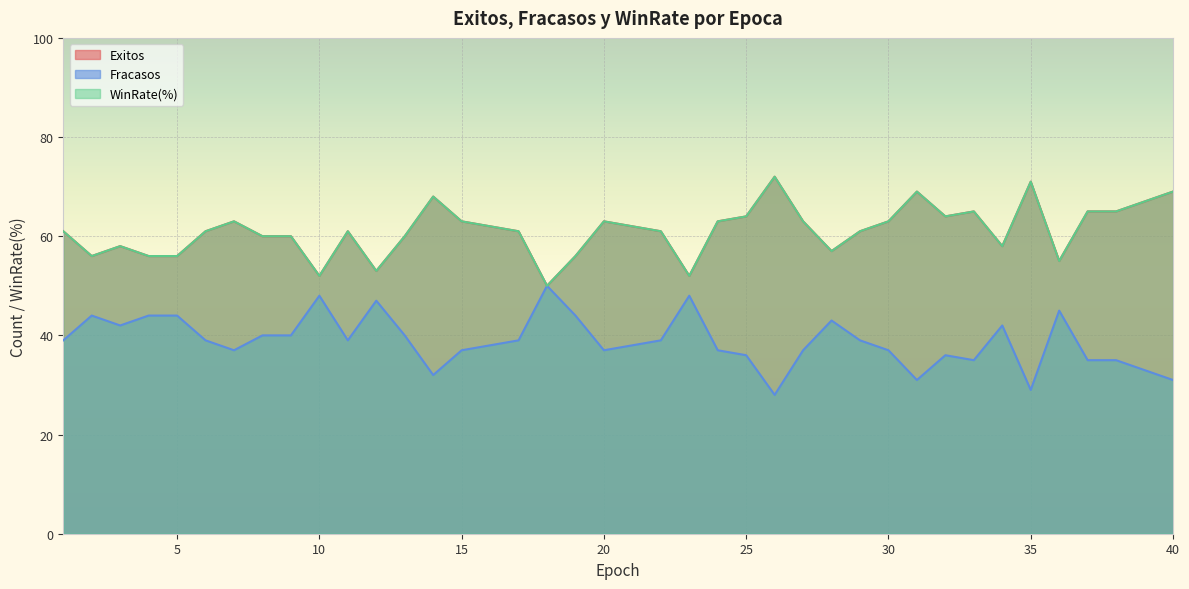

At which category does Fracasos reach its first local peak?

2